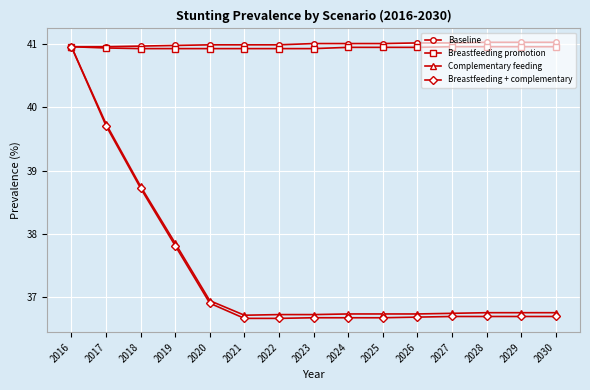

Which series has the widest spread of values?

Breastfeeding + complementary